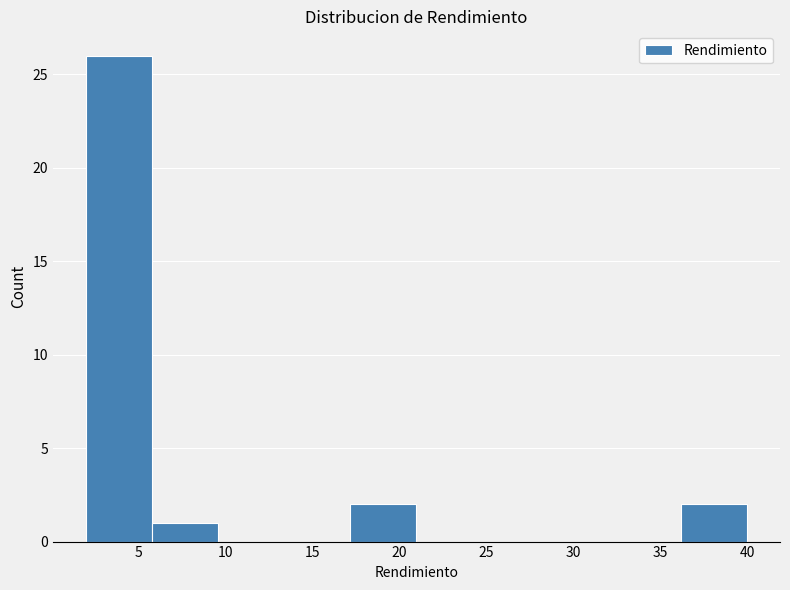

What is the height of the bar covering 5.8 to 9.6 on the x-axis? Neither the bar edges nor the heights are printed on the chart, so give them approximately, as read against the axes.

1